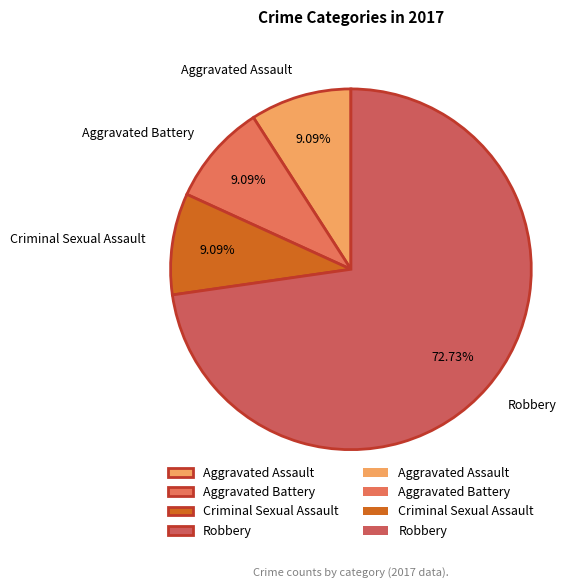

Is there any slice that represents more than half of the pie?

Yes